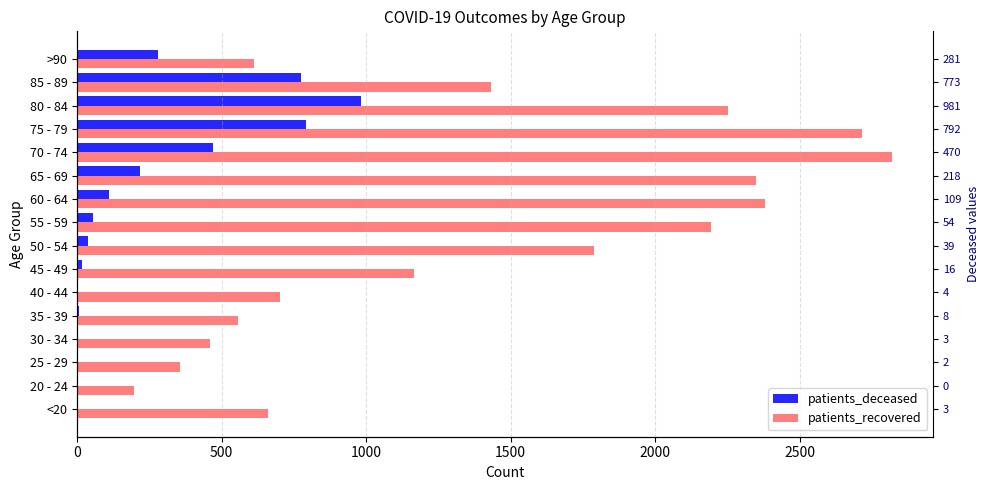

Are the bars horizontal?

Yes